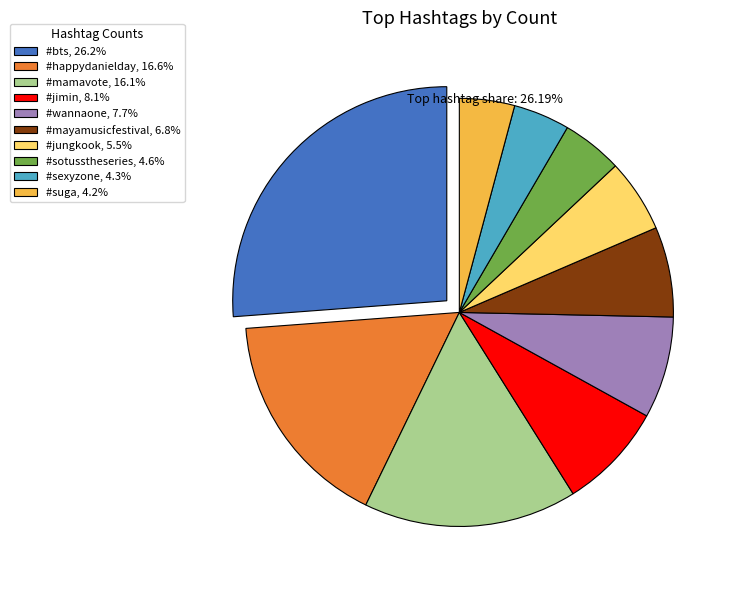

Is there any slice that represents more than half of the pie?

No